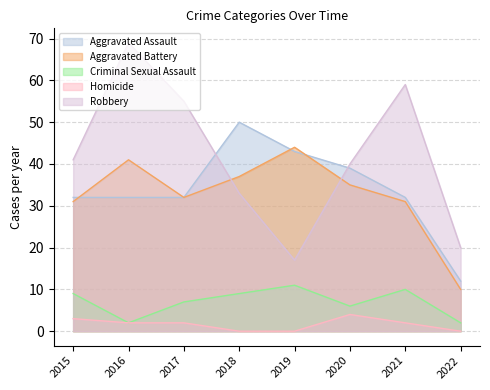

Reading right to left, extract all data points from this chart.

Aggravated Assault: 12	32	39	43	50	32	32	32
Aggravated Battery: 10	31	35	44	37	32	41	31
Criminal Sexual Assault: 2	10	6	11	9	7	2	9
Homicide: 0	2	4	0	0	2	2	3
Robbery: 20	59	40	17	33	55	69	41